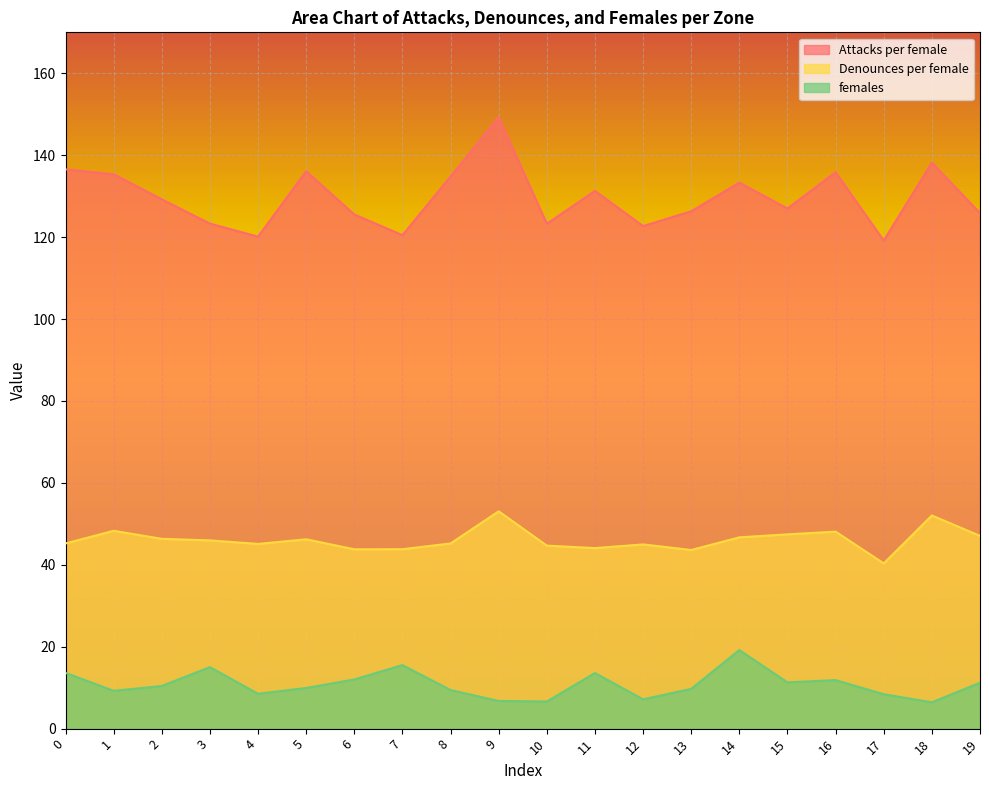

What is the difference between the highest and lowest values at 3?

108.3